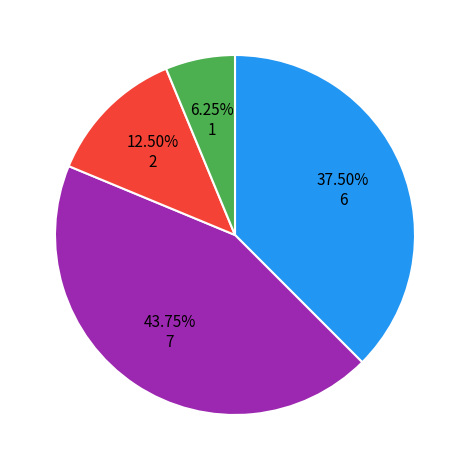

Does any single category account for the majority?

No